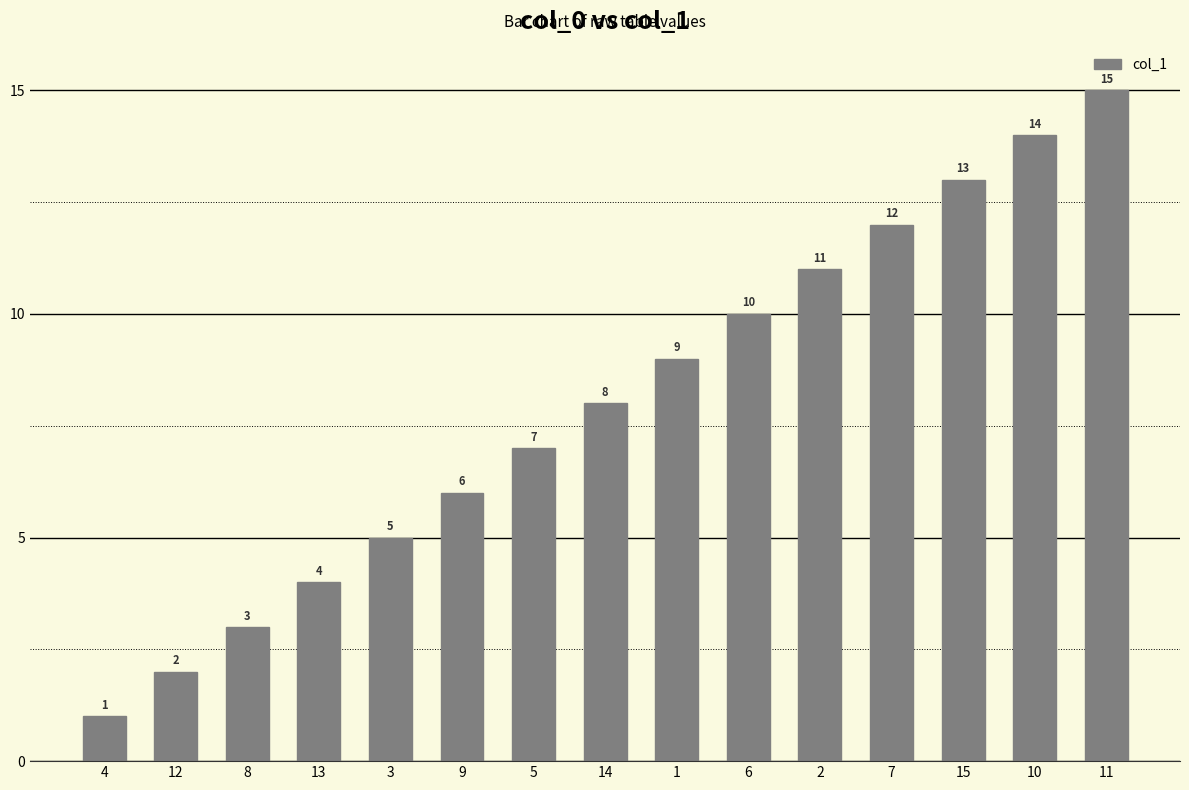

Reading left to right, extract all data points from this chart.

4=1	12=2	8=3	13=4	3=5	9=6	5=7	14=8	1=9	6=10	2=11	7=12	15=13	10=14	11=15